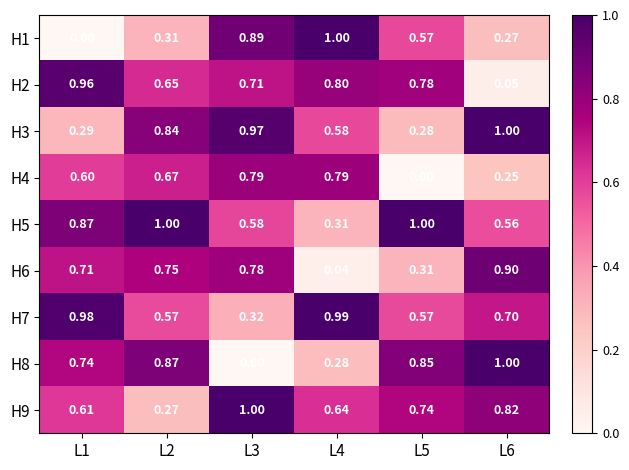

Is the value of H1 at L1 greater than the value of H7 at L5?

No